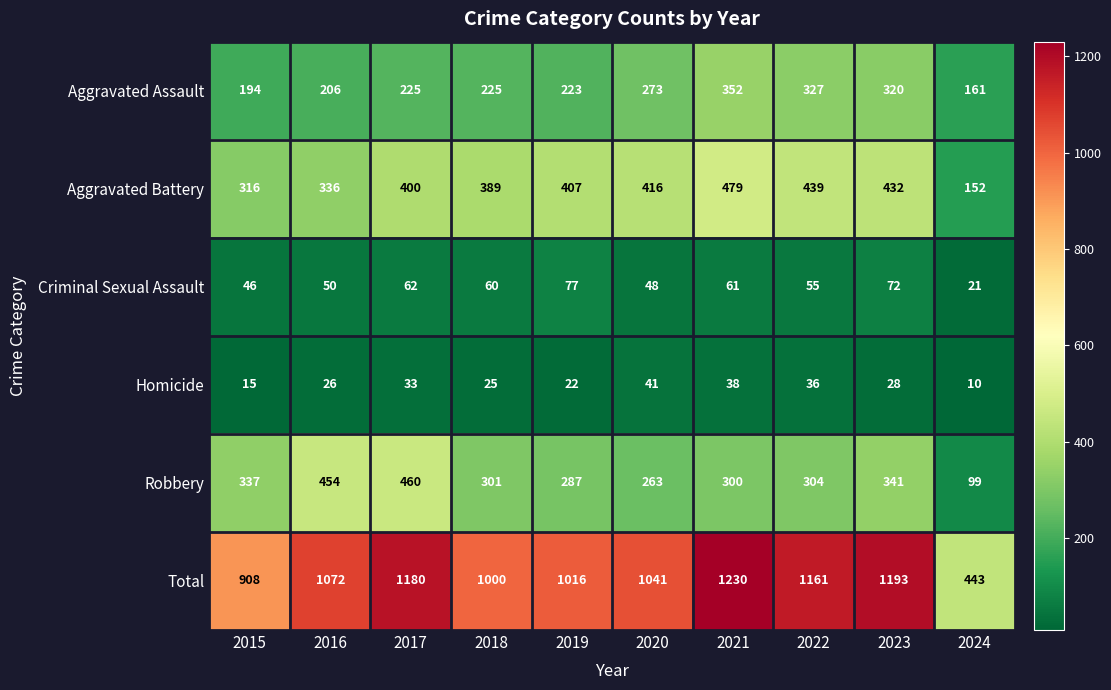

What is the difference between the Aggravated Assault values at 2024 and 2015?

33